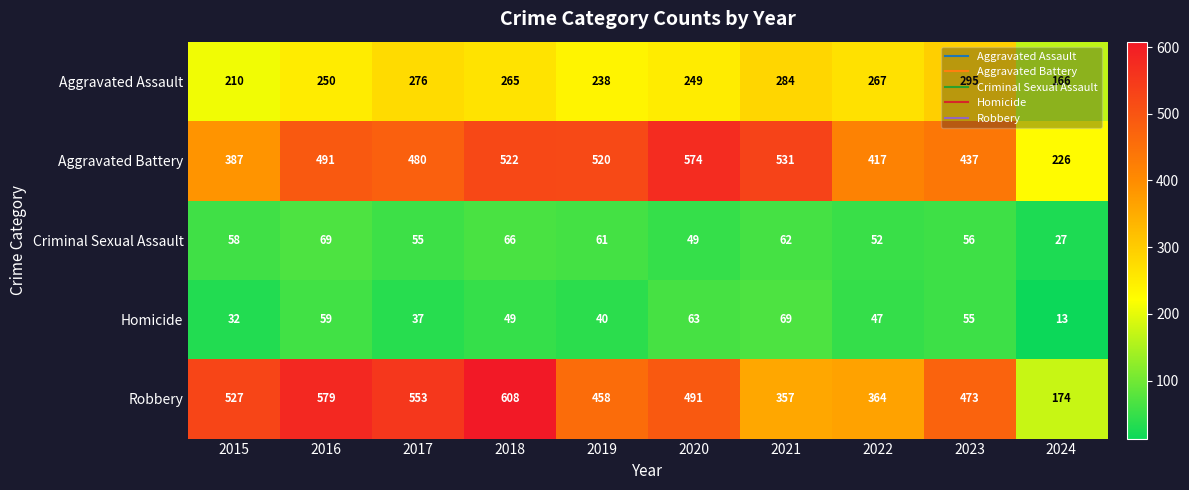

How many data points does each series have?

10